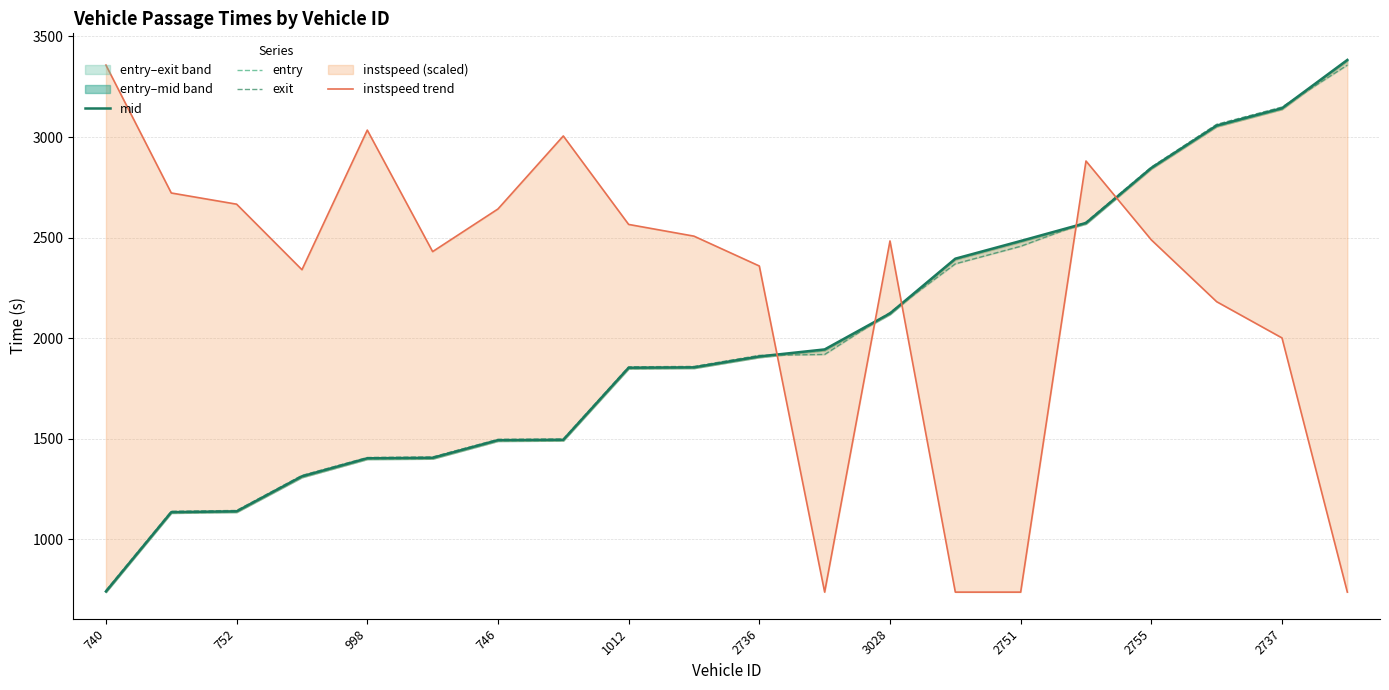

How many lines are shown in the chart?

4